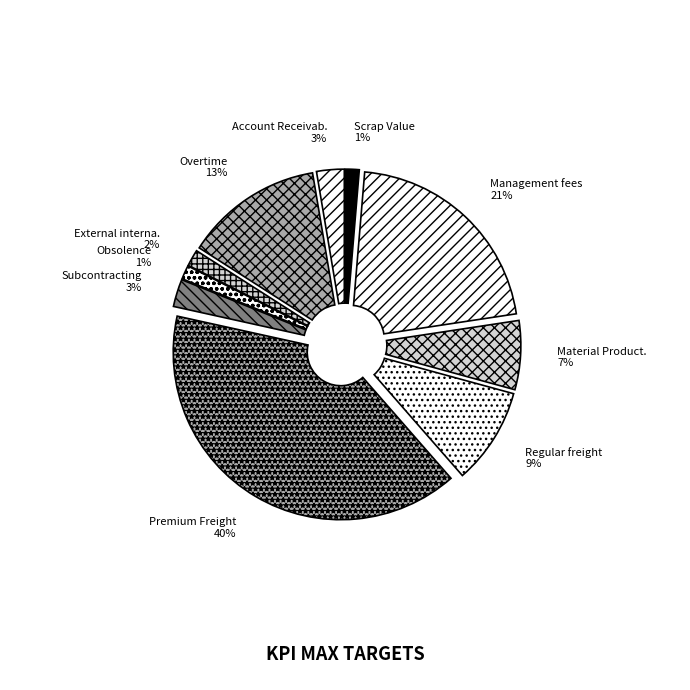

Rank the categories by value from highest to lowest.

Premium_Freight, Management fees, Overtime, Regular_freight, Material_Productivity, Subcontracting, Account_Receivable_Over30Days, External_internal_sorting, Scrap_Value, Obsolence